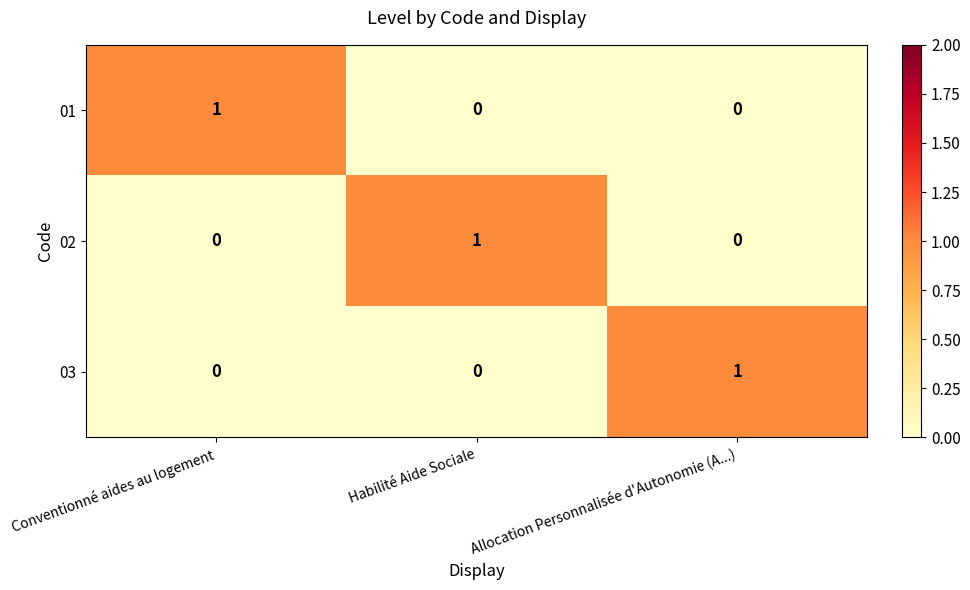

Reading right to left, transcribe all the data shown in this chart.

01: 0	0	1
02: 0	1	0
03: 1	0	0